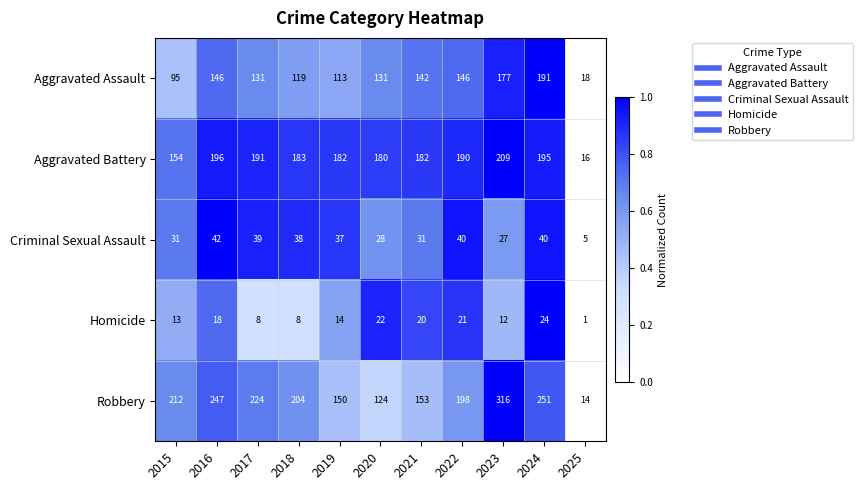

Rank the series by their maximum value, from lowest to highest.

Homicide, Criminal Sexual Assault, Aggravated Assault, Aggravated Battery, Robbery